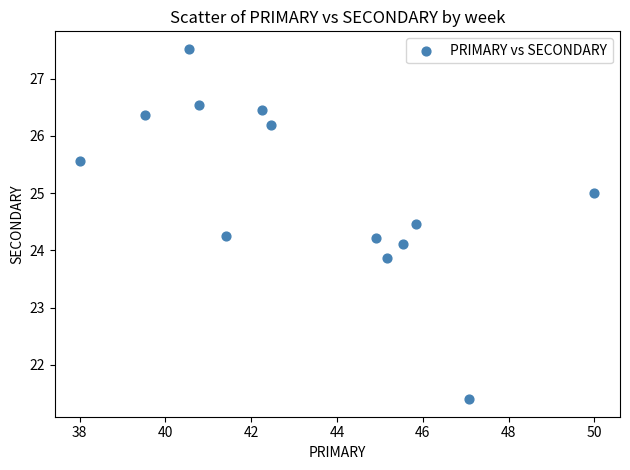

What is the range of Y values (max minus min)?

6.1